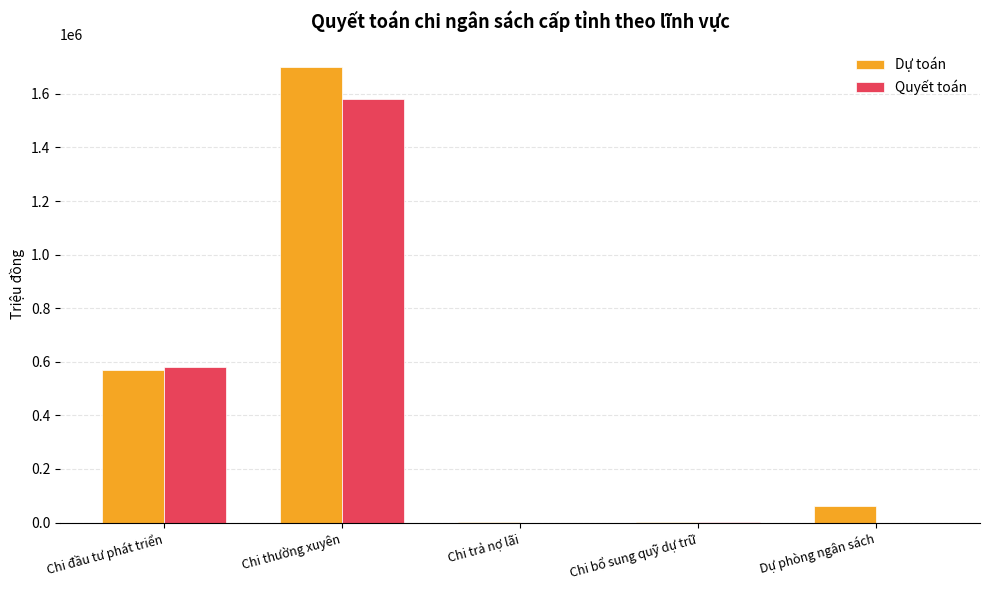

Are the bars horizontal?

No